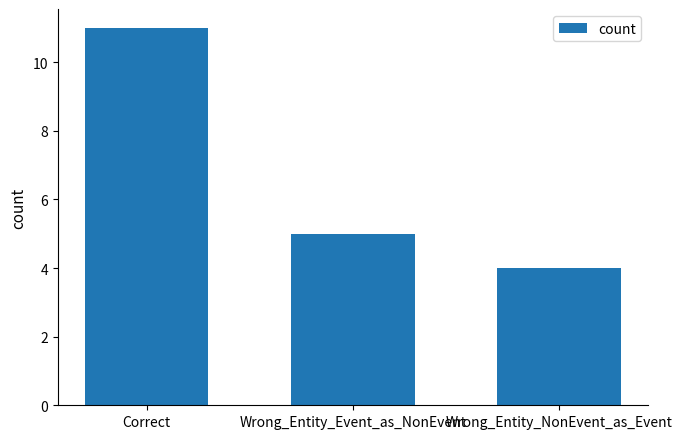

At which label is the value closest to 7?

Wrong_Entity_Event_as_NonEvent